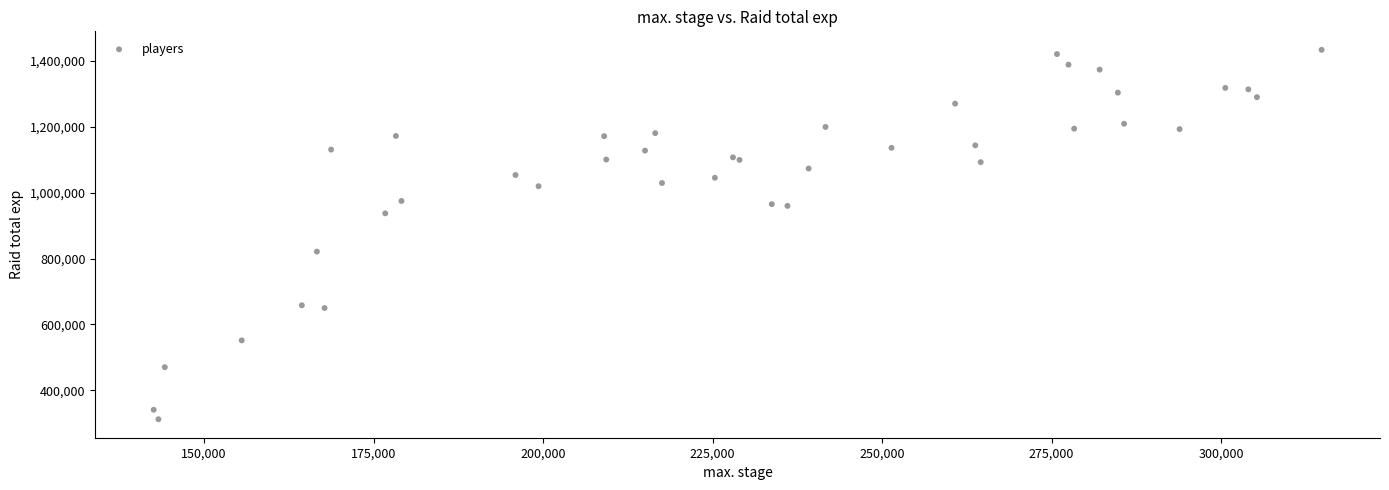

What Y value in the scatter plot is closest to 872808?

820972